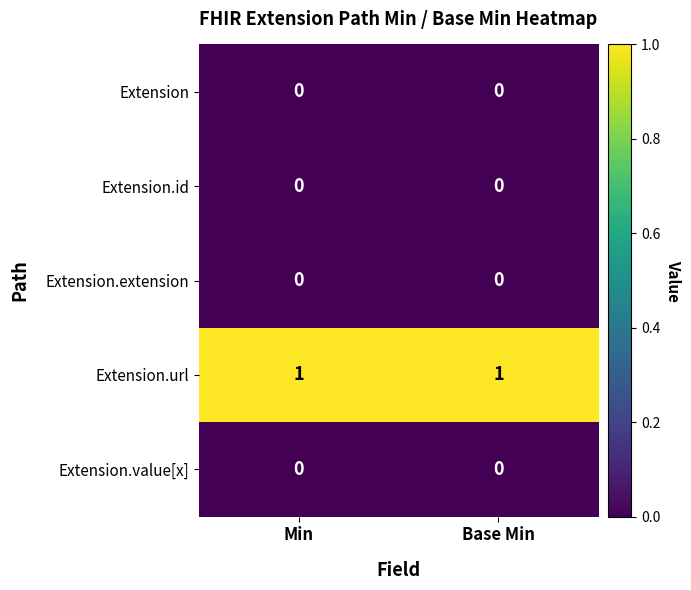

Is it true that Extension.url equals 1 at Base Min?

True